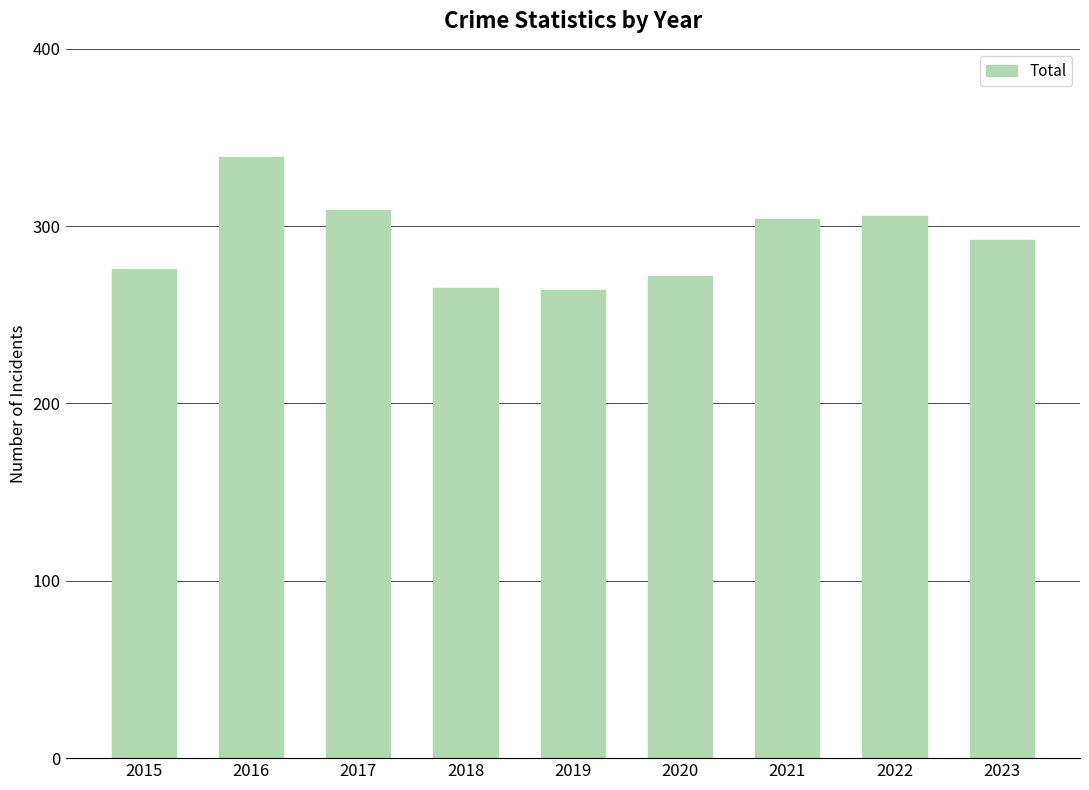

What is the smallest value displayed?

264